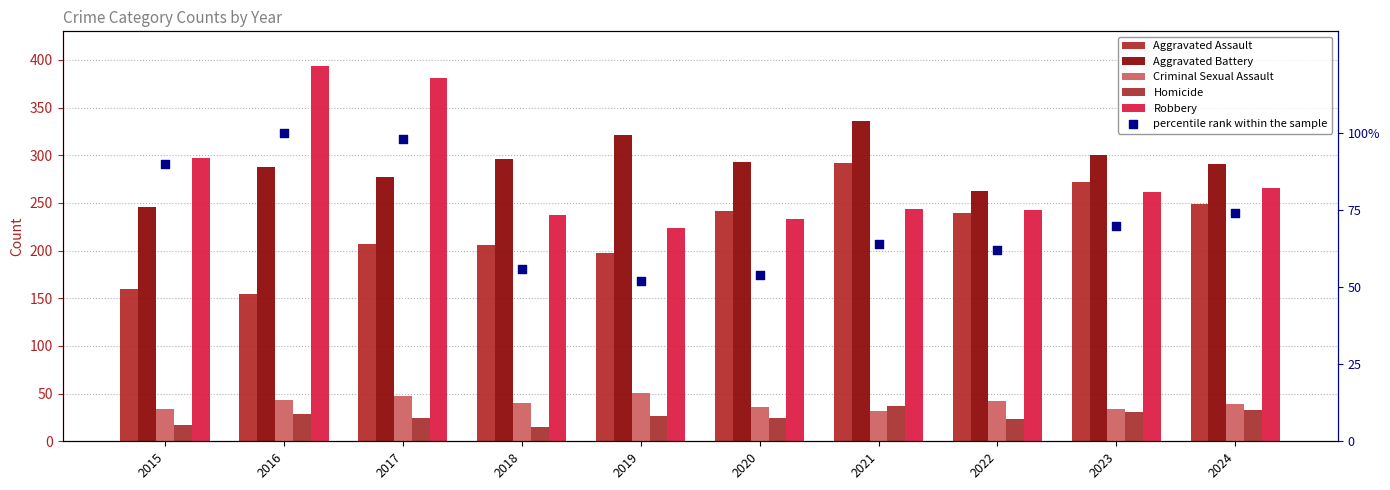

Which series has the largest Y range (max minus min)?

Robbery